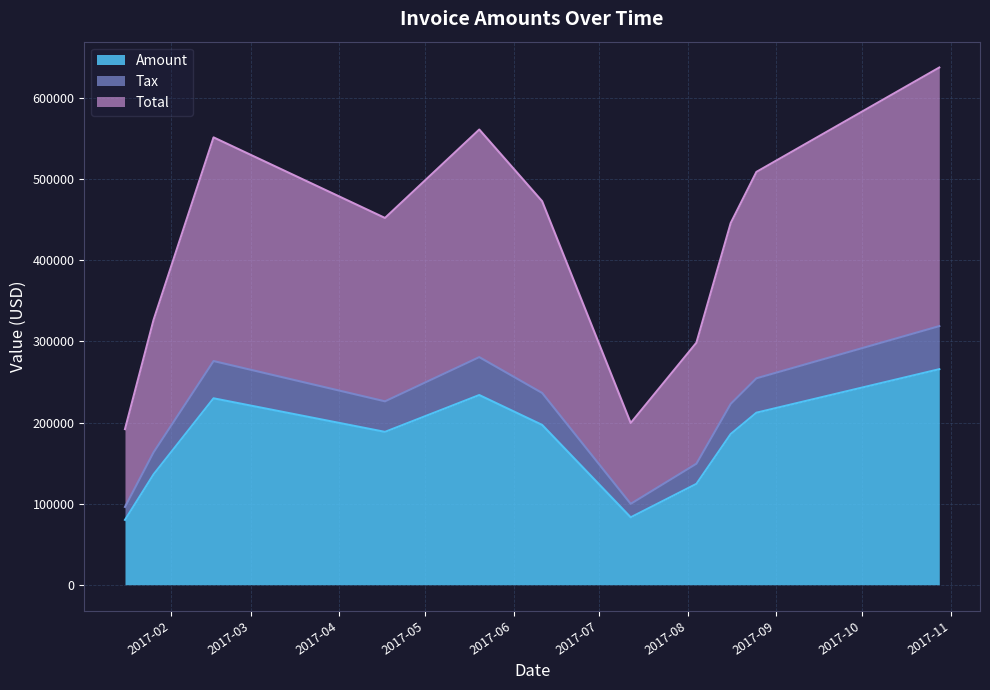

Is the value of Tax at 2017-02-16 greater than the value of Total at 2017-08-04?

No